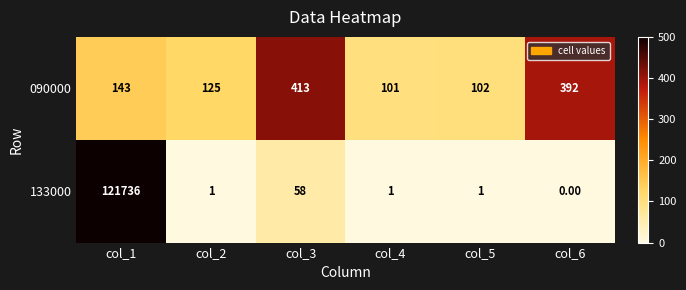

Rank the series by their average value, from lowest to highest.

090000, 133000